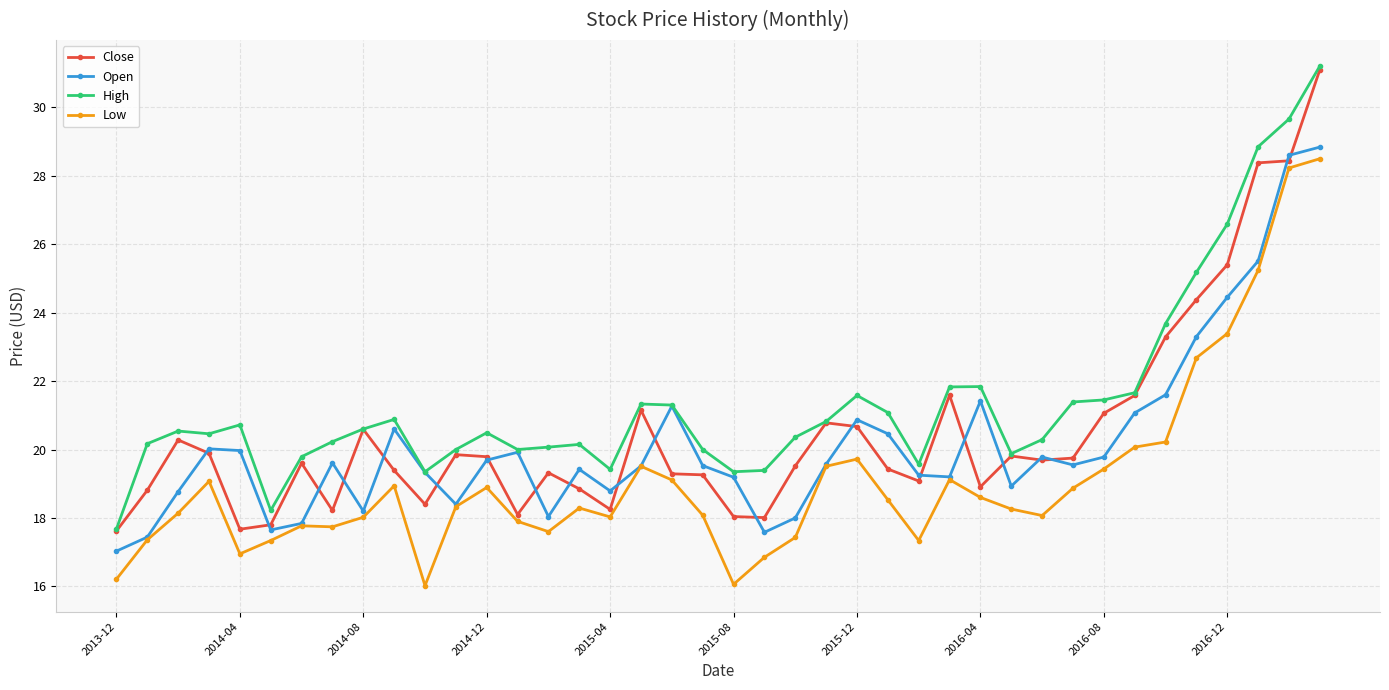

Which series has the largest total across all categories?

High